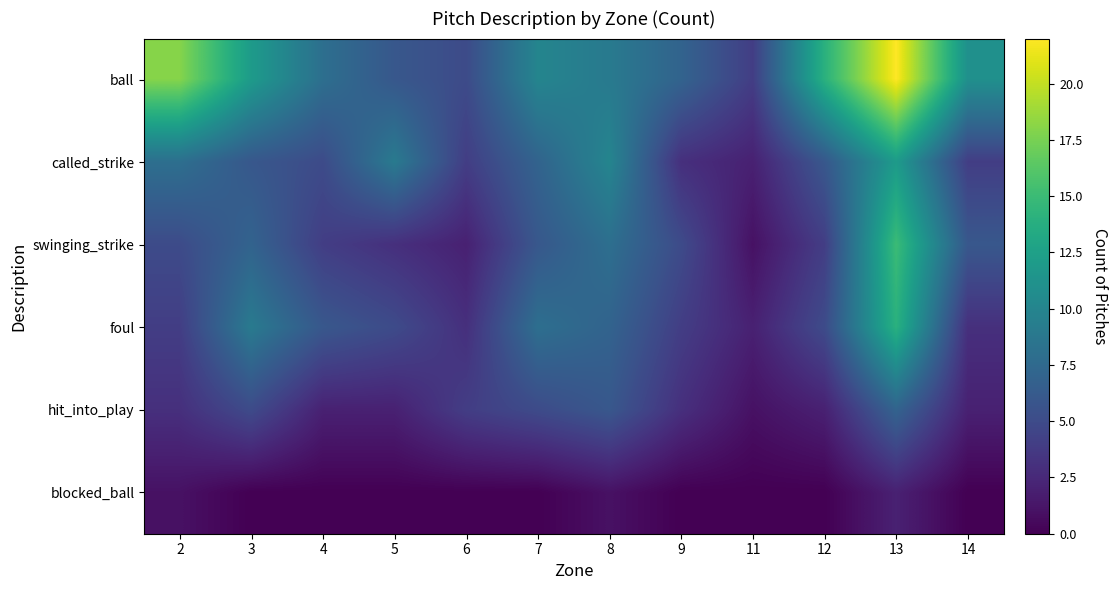

Rank the series at 2 from highest to lowest value.

ball, called_strike, swinging_strike, foul, hit_into_play, blocked_ball